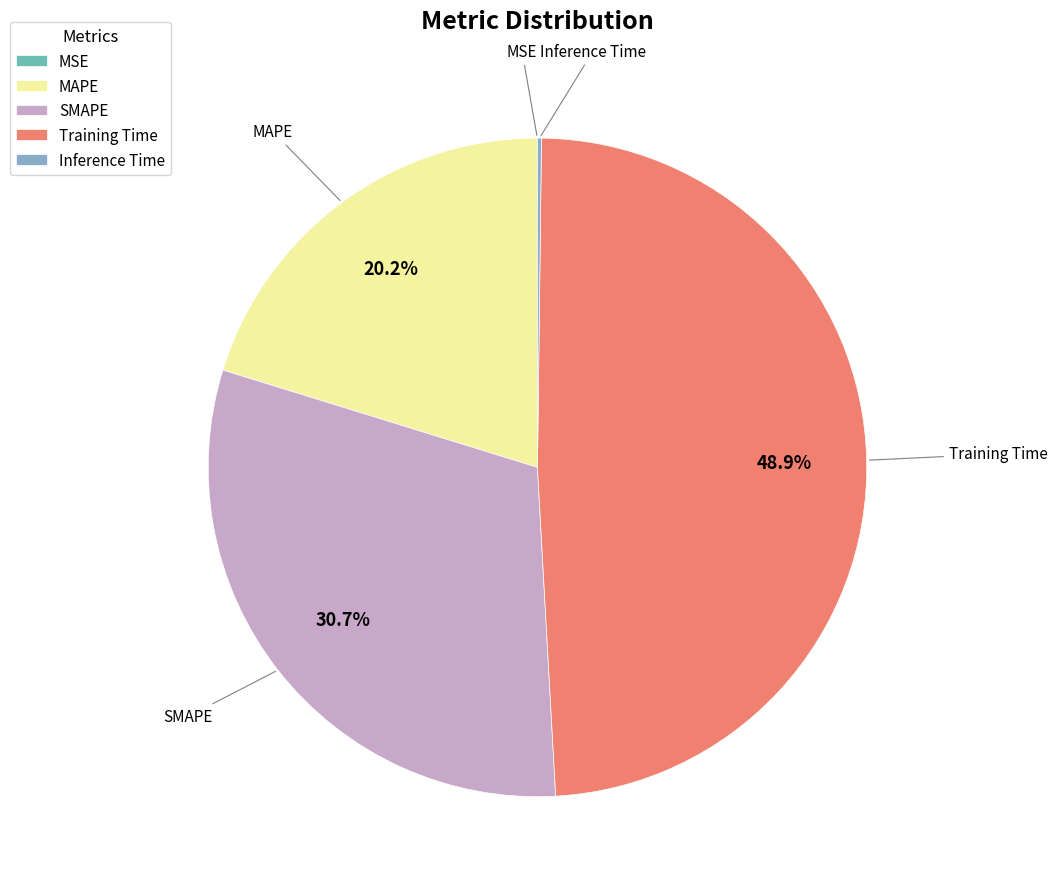

Between SMAPE and MAPE, which is larger?

SMAPE